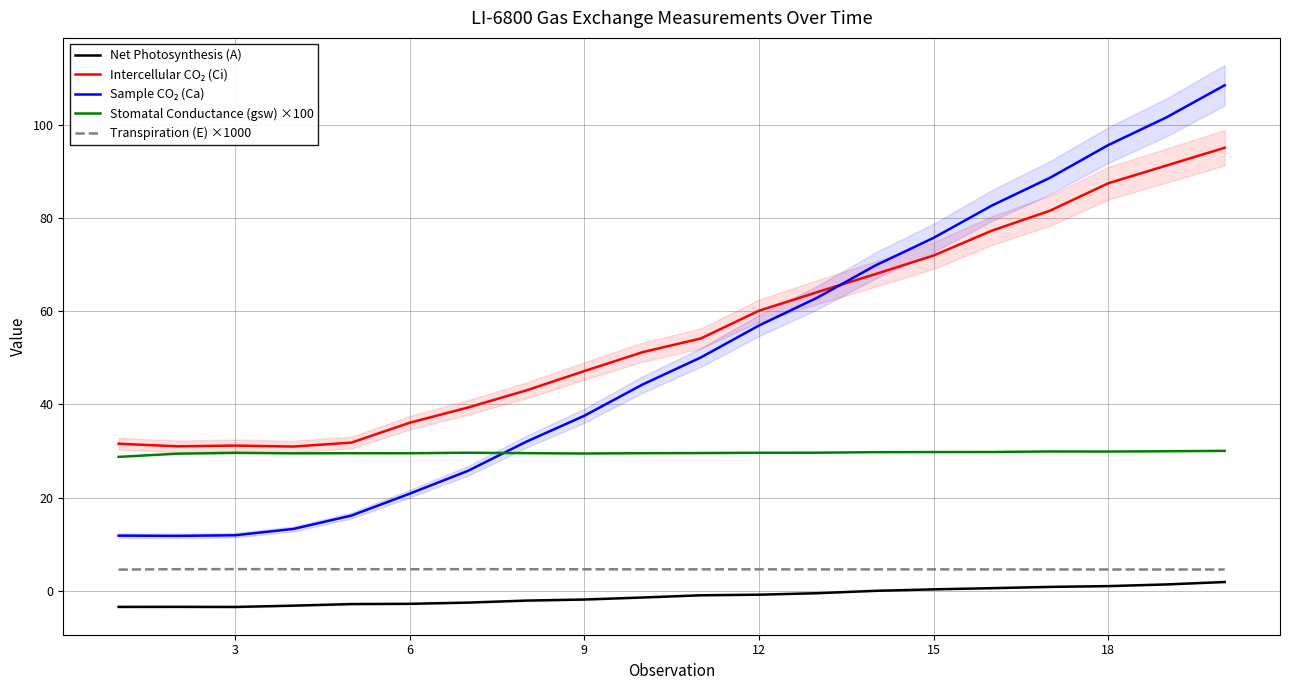

What is the difference between the second highest and second lowest values in the Transpiration (E) ×1000 series?

0.1